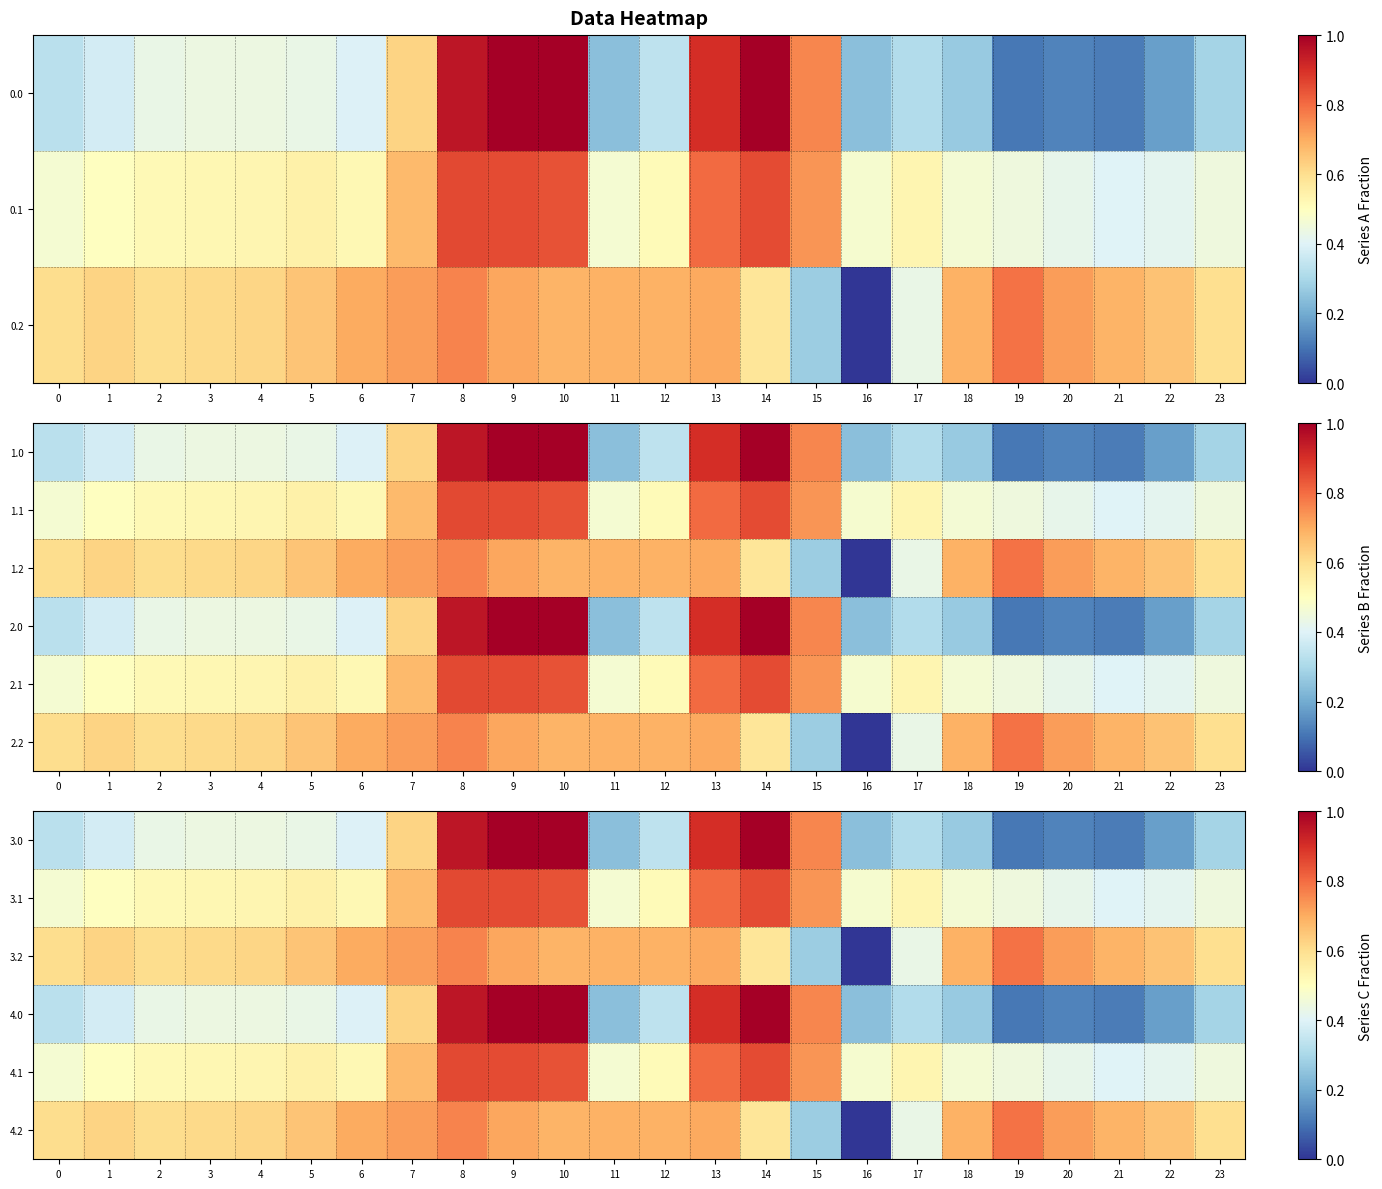

List the labels in order of 3.0 value, smallest first.

19, 21, 20, 22, 16, 11, 18, 23, 17, 0, 12, 1, 6, 5, 2, 4, 3, 7, 15, 13, 8, 14, 9, 10